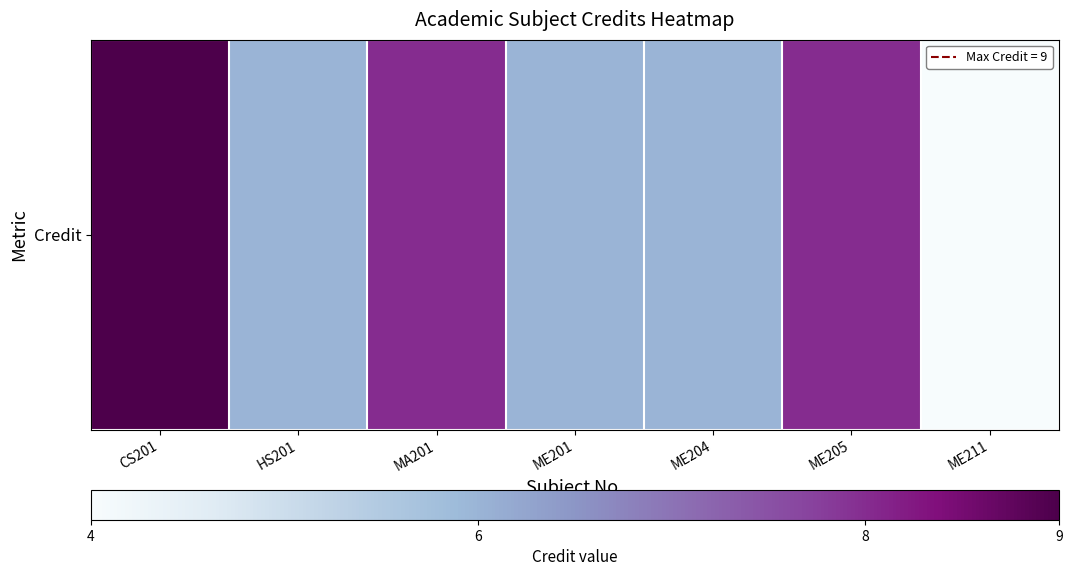

What is the maximum value shown in the chart?

9